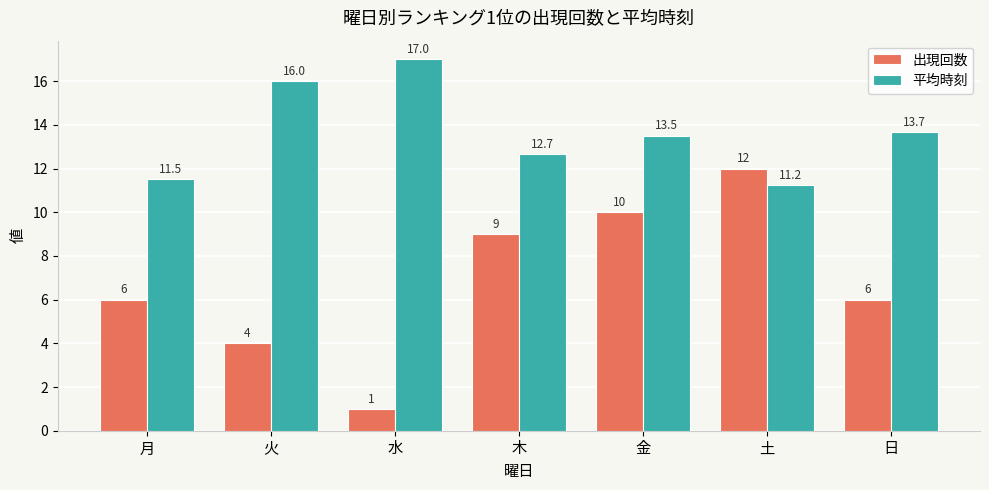

What is the label of the 4th bar from the right?

木